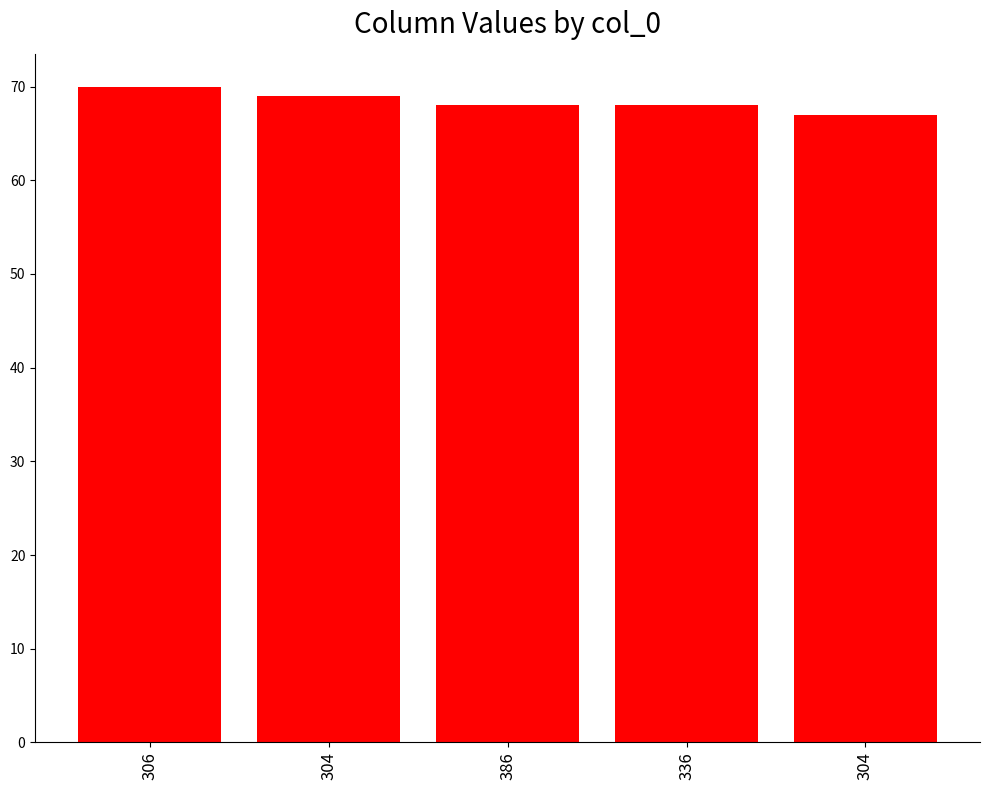

Count the number of categories in the chart.

5